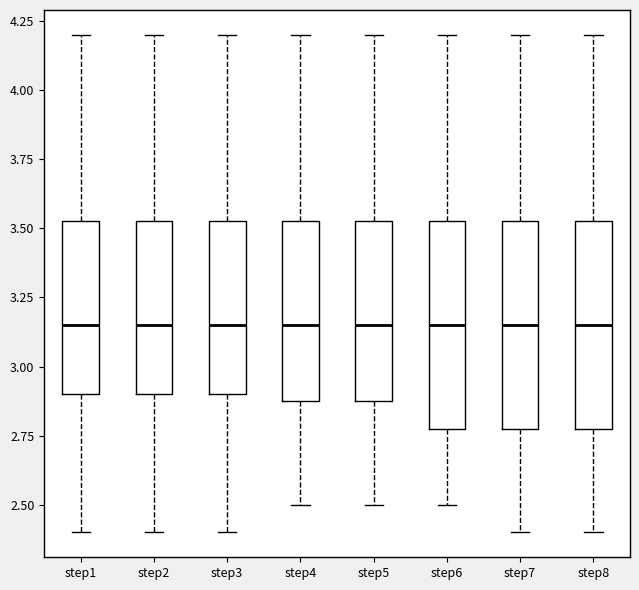

Where is the lower edge of the box for step3 on the y-axis? The values are not printed on the chart, so give them approximately, as read against the axis.

2.90